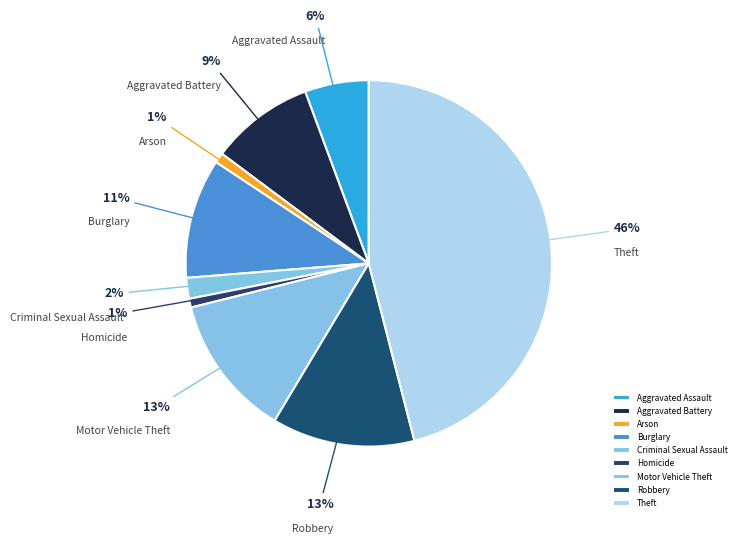

Which has a higher value, Aggravated Battery or Burglary?

Burglary